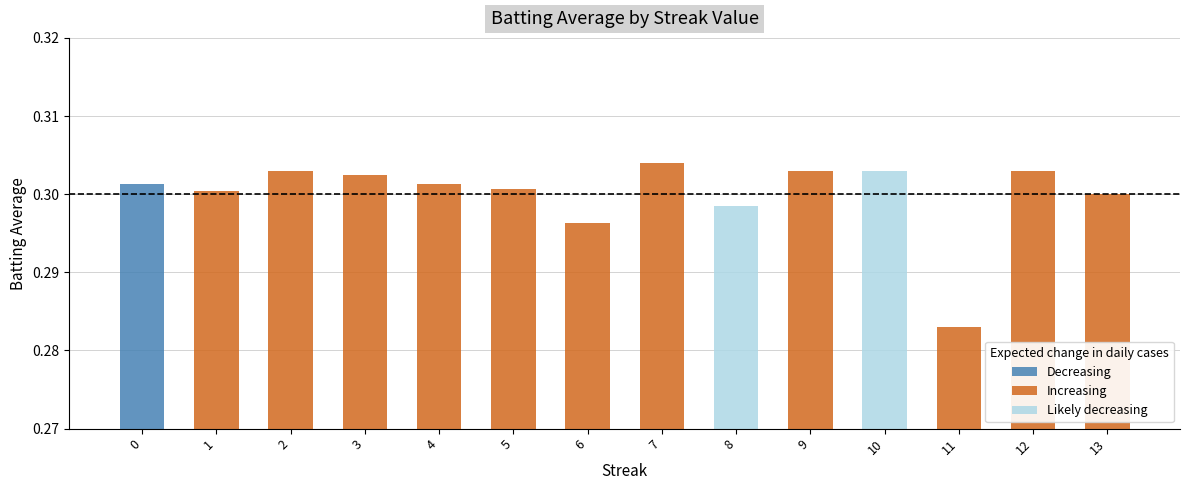

Is it true that the value at 2 is 0.3?

True